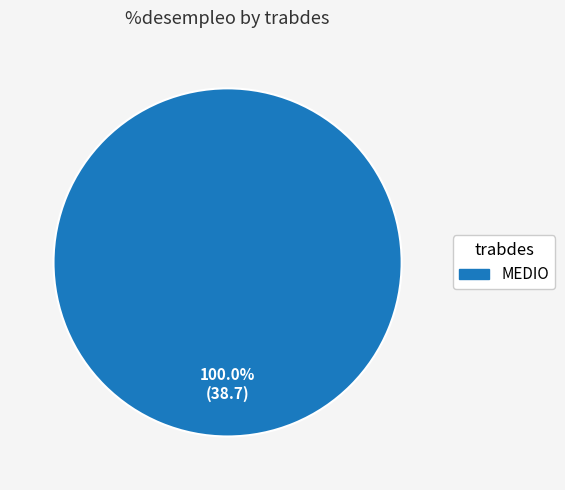

How many segments does this pie chart have?

1